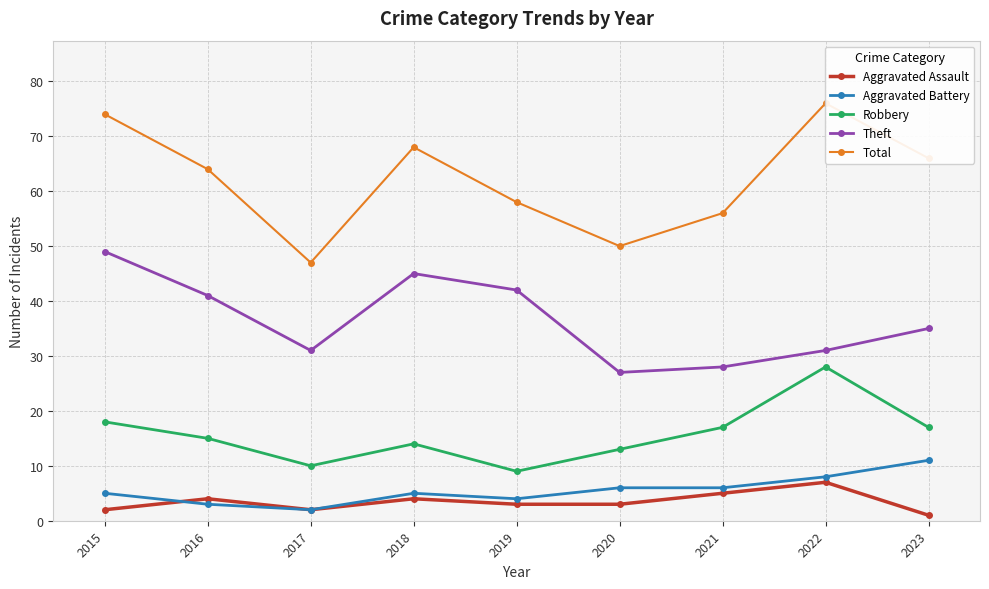

True or false: Robbery and Total cross at least once.

False